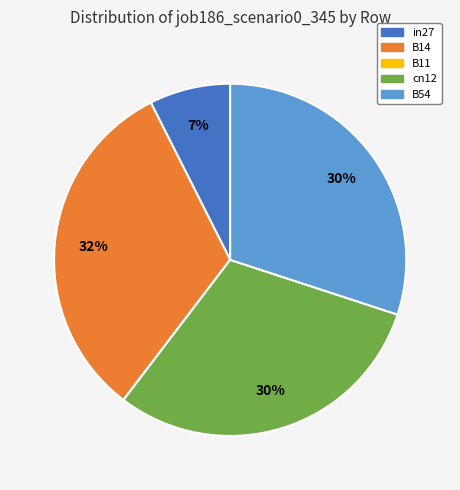

Is there a majority slice in this chart?

No